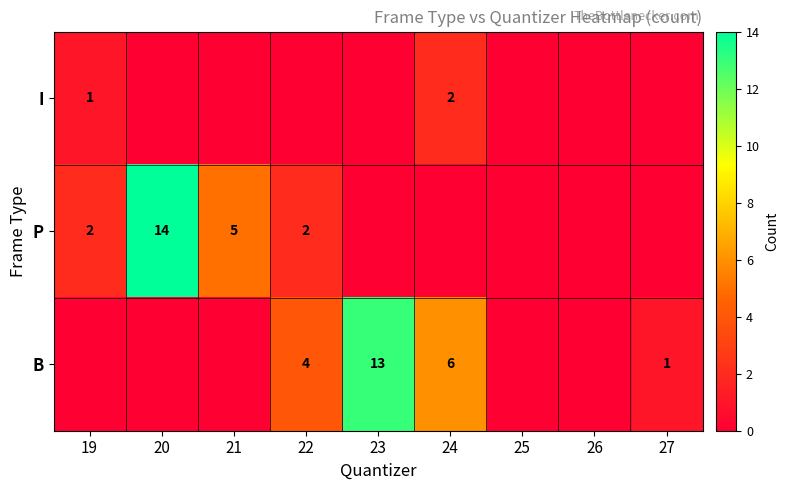

The B series shows 2 at 27. True or false?

False